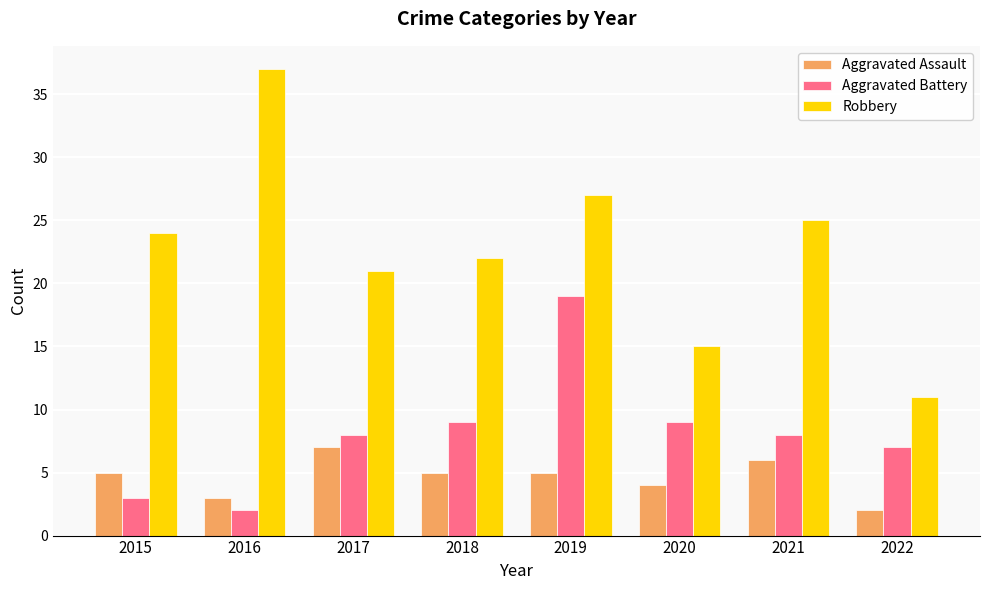

Is it true that Robbery equals 6 at 2017?

False